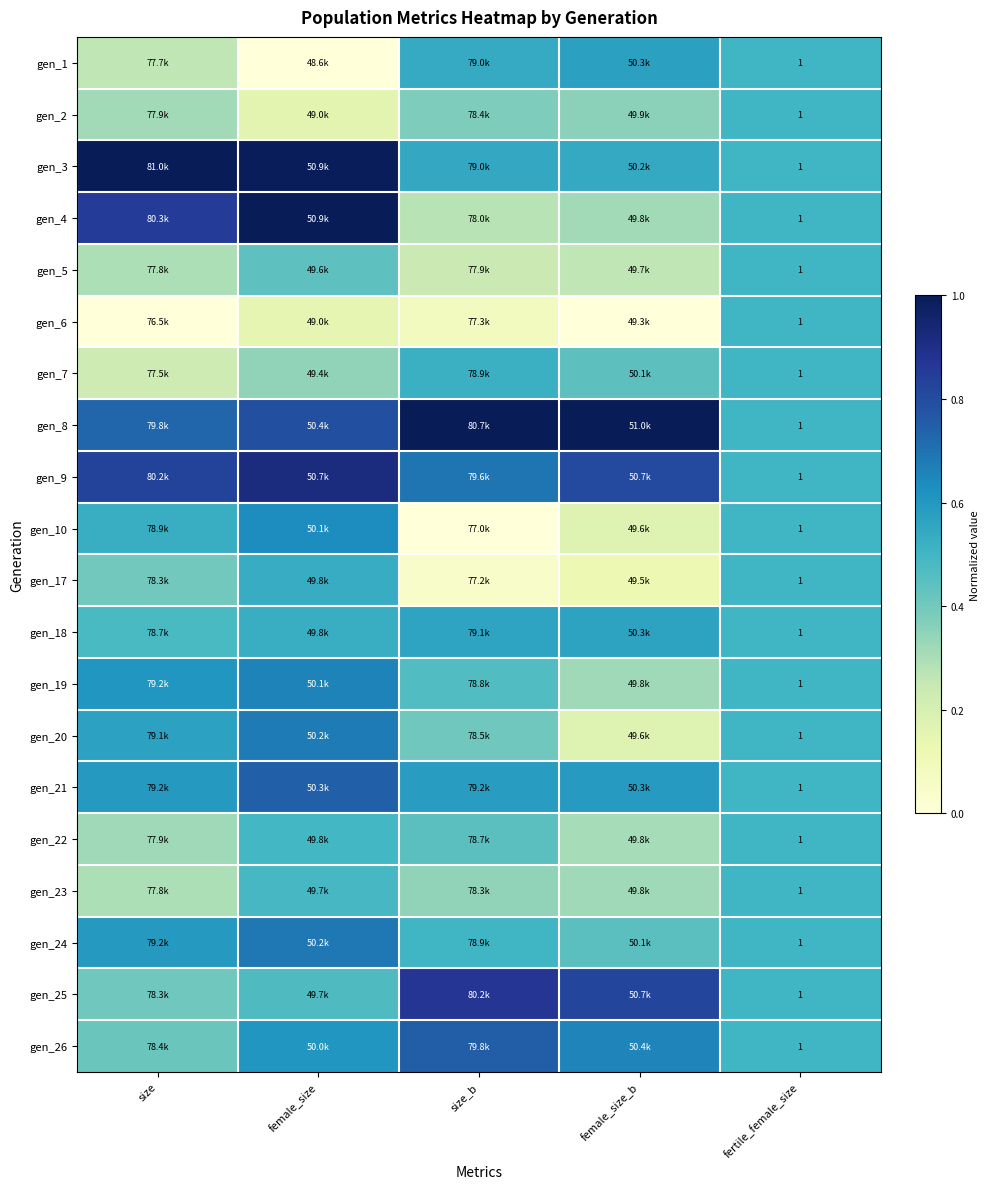

The value of gen_22 at female_size is 0.2. True or false?

False